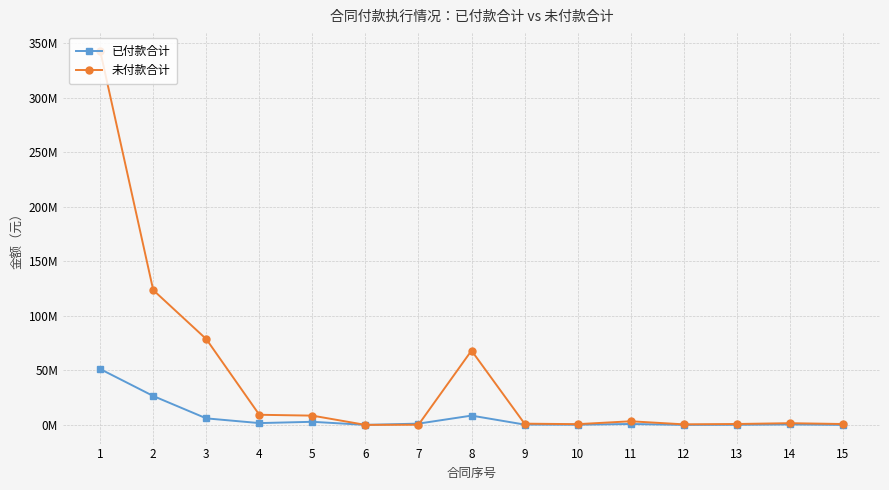

Between 13 and 2, which is larger?

2